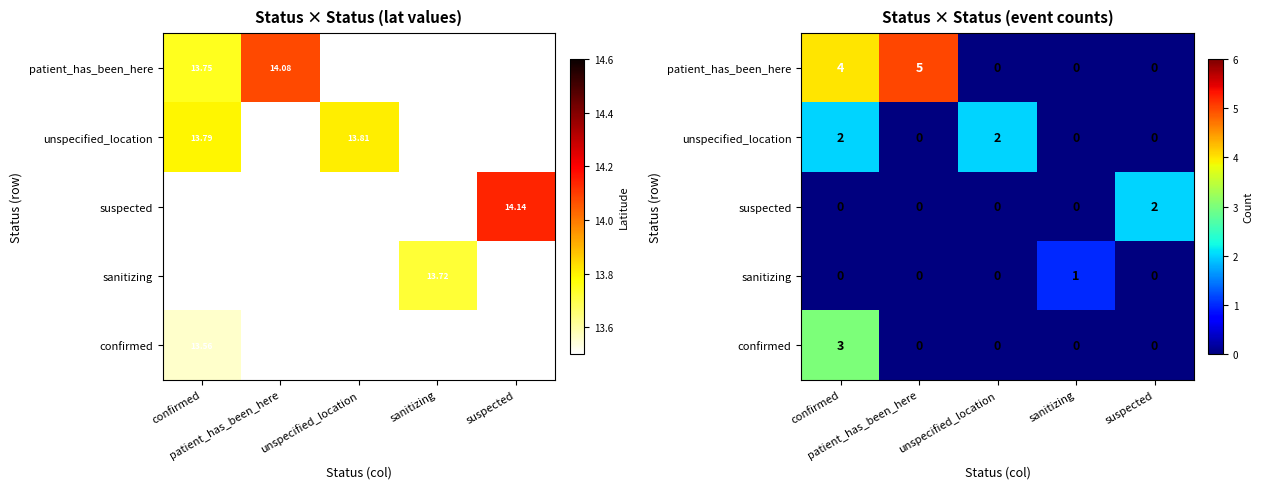

Which series changed the most between unspecified_location and sanitizing?

unspecified_location